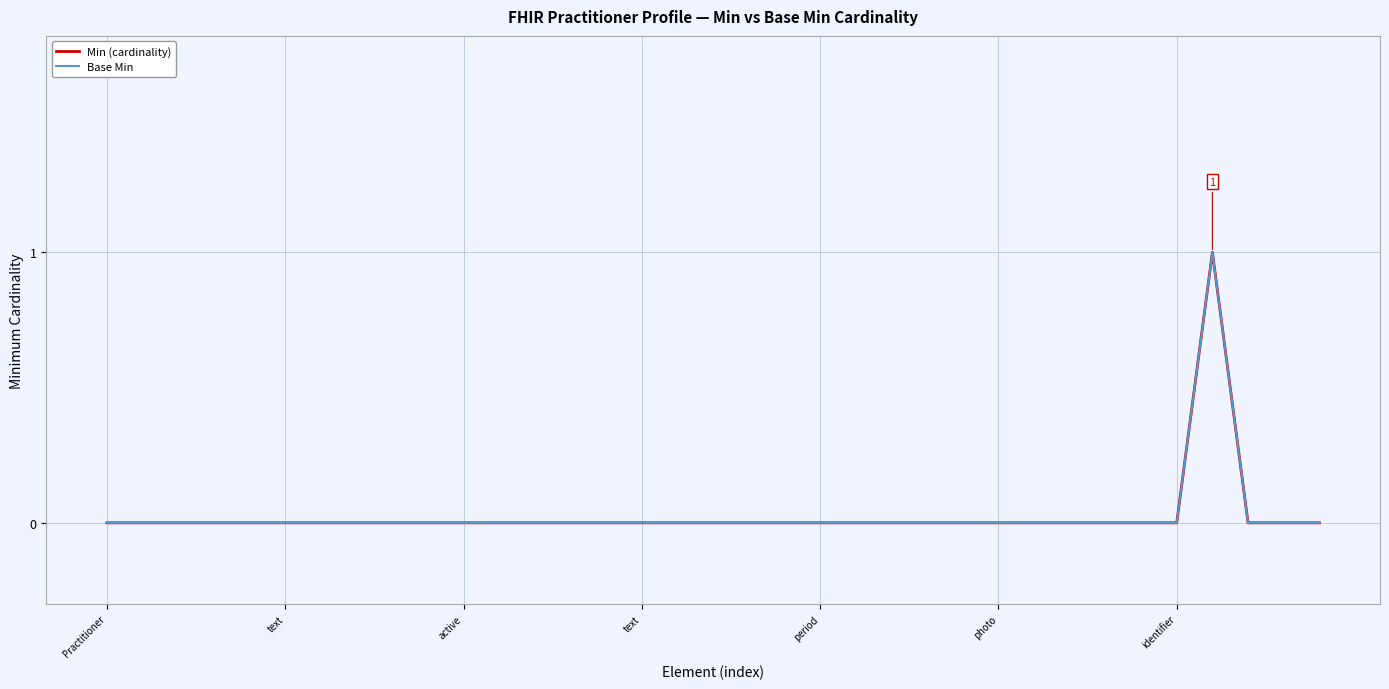

Does the chart have visible grid lines?

Yes